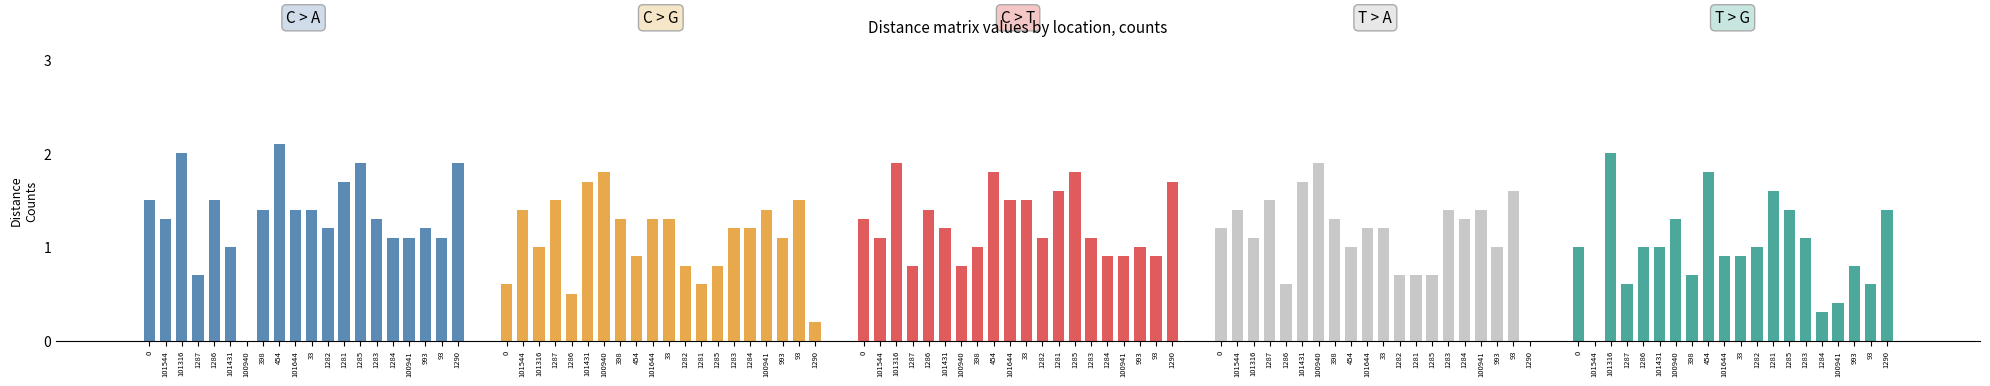

Reading left to right, extract all data points from this chart.

755 33rd Ave E, West Fargo: 0=1.5	101544=1.3	101316=2.0	1287=0.7	1286=1.5	101431=1.0	100940=0.0	398=1.4	454=2.1	101644=1.4	33=1.4	1282=1.2	1281=1.7	1285=1.9	1283=1.3	1284=1.1	100941=1.1	993=1.2	93=1.1	1290=1.9
415 N 4th St, Fargo: 0=0.6	101544=1.4	101316=1.0	1287=1.5	1286=0.5	101431=1.7	100940=1.8	398=1.3	454=0.9	101644=1.3	33=1.3	1282=0.8	1281=0.6	1285=0.8	1283=1.2	1284=1.2	100941=1.4	993=1.1	93=1.5	1290=0.2
2050 Sheyenne St W, West Fargo: 0=1.3	101544=1.1	101316=1.9	1287=0.8	1286=1.4	101431=1.2	100940=0.8	398=1.0	454=1.8	101644=1.5	33=1.5	1282=1.1	1281=1.6	1285=1.8	1283=1.1	1284=0.9	100941=0.9	993=1.0	93=0.9	1290=1.7
4831 13th Ave SW, Fargo: 0=1.2	101544=1.4	101316=1.1	1287=1.5	1286=0.6	101431=1.7	100940=1.9	398=1.3	454=1.0	101644=1.2	33=1.2	1282=0.7	1281=0.7	1285=0.7	1283=1.4	1284=1.3	100941=1.4	993=1.0	93=1.6	1290=0.0
4303 13th Ave S, Fargo: 0=1.0	101544=0.0	101316=2.0	1287=0.6	1286=1.0	101431=1.0	100940=1.3	398=0.7	454=1.8	101644=0.9	33=0.9	1282=1.0	1281=1.6	1285=1.4	1283=1.1	1284=0.3	100941=0.4	993=0.8	93=0.6	1290=1.4